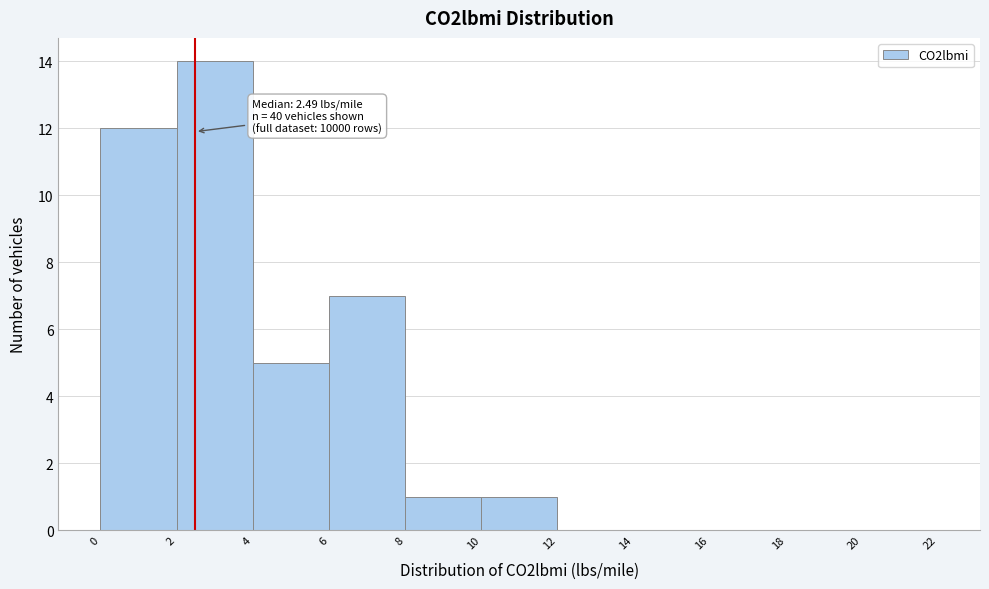

Which range on the x-axis has the tallest bar?

2 to 4